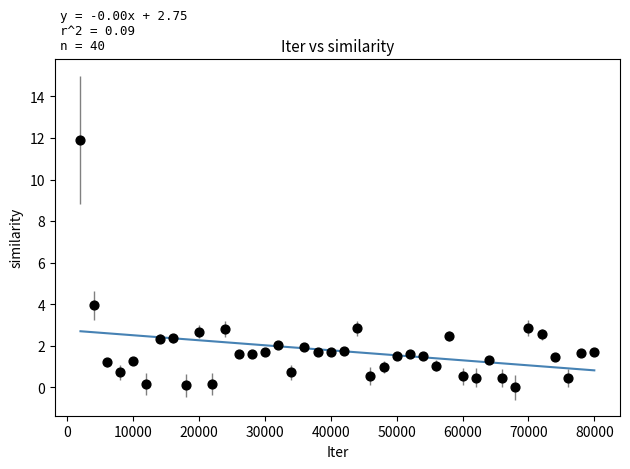

What Y value in the scatter plot is closest to 5?

4.0